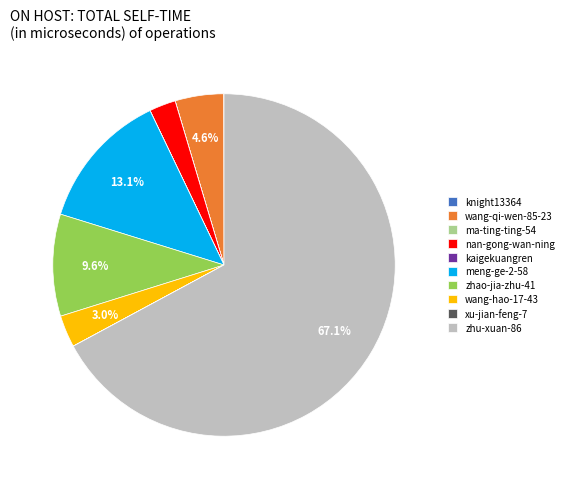

Approximately how many times larger is the value at zhao-jia-zhu-41 compared to nan-gong-wan-ning?

3.8